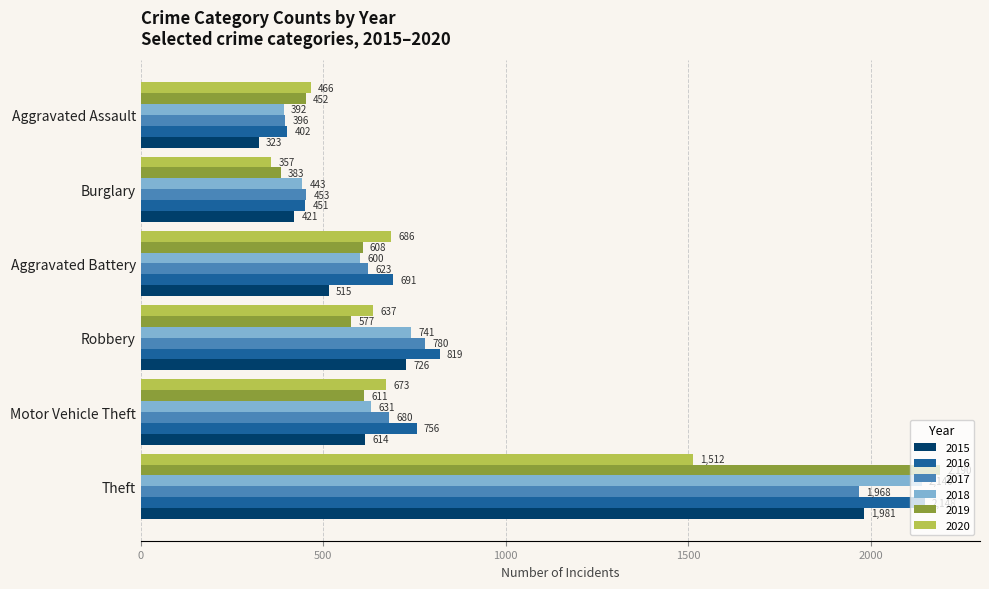

Which category has the lowest value across all series?

Aggravated Assault